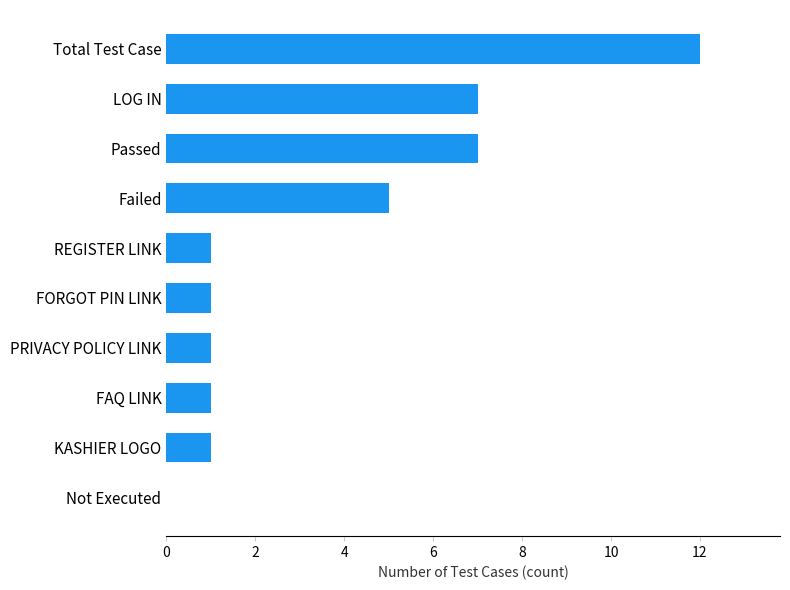

Reading bottom to top, transcribe all the data shown in this chart.

Not Executed=0	KASHIER LOGO=1	FAQ LINK=1	PRIVACY POLICY LINK=1	FORGOT PIN LINK=1	REGISTER LINK=1	Failed=5	Passed=7	LOG IN=7	Total Test Case=12